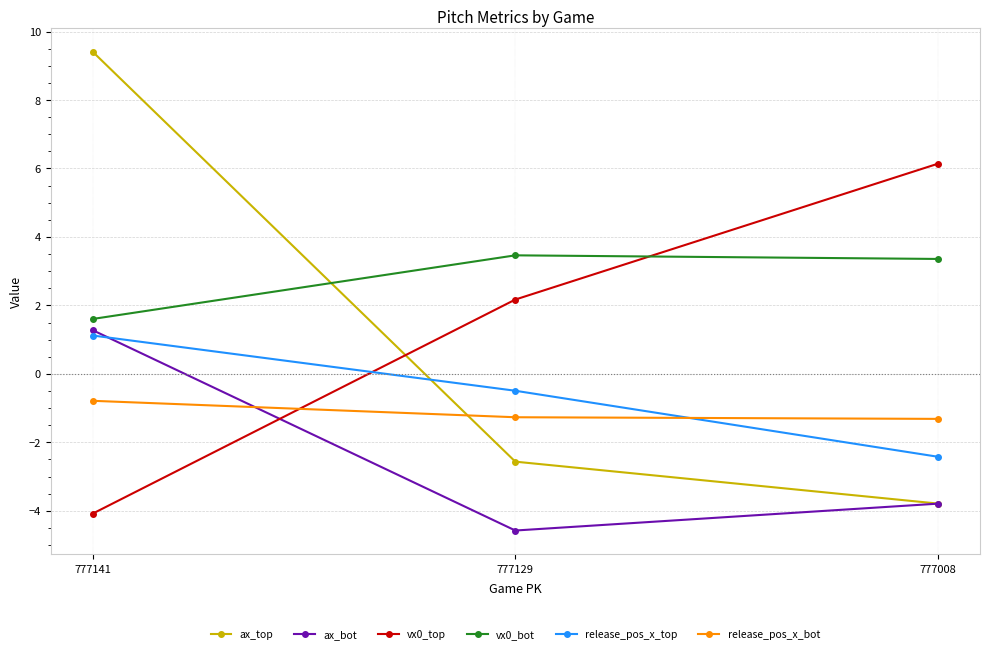

Which series has the largest total across all categories?

vx0_bot